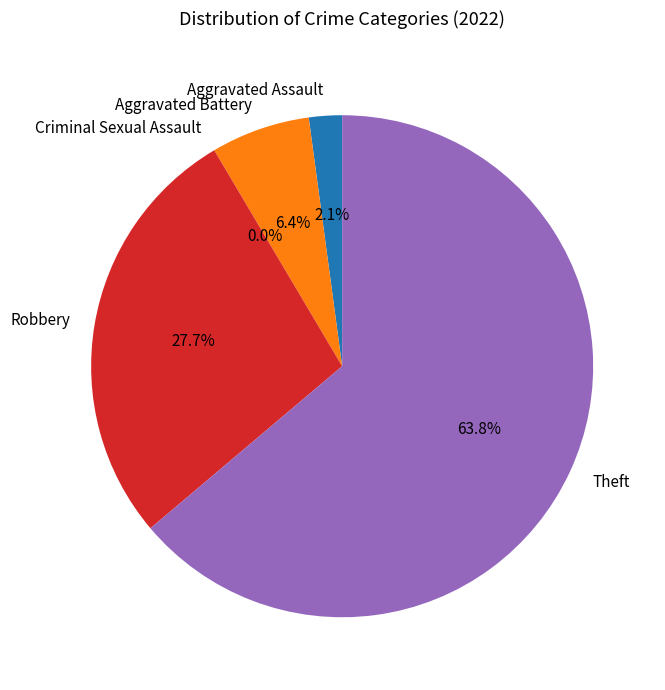

How many segments does this pie chart have?

5